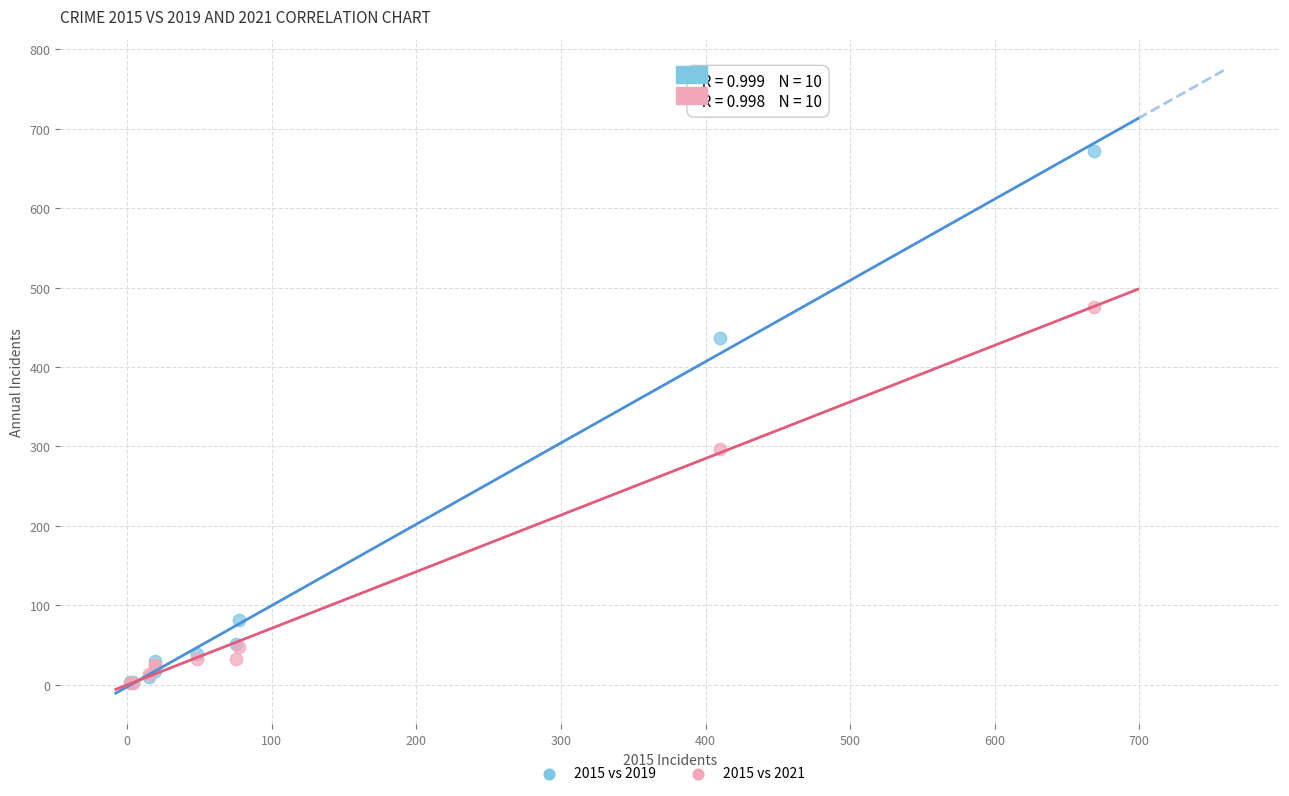

What are all the series names shown in the legend?

2015 vs 2019, 2015 vs 2021